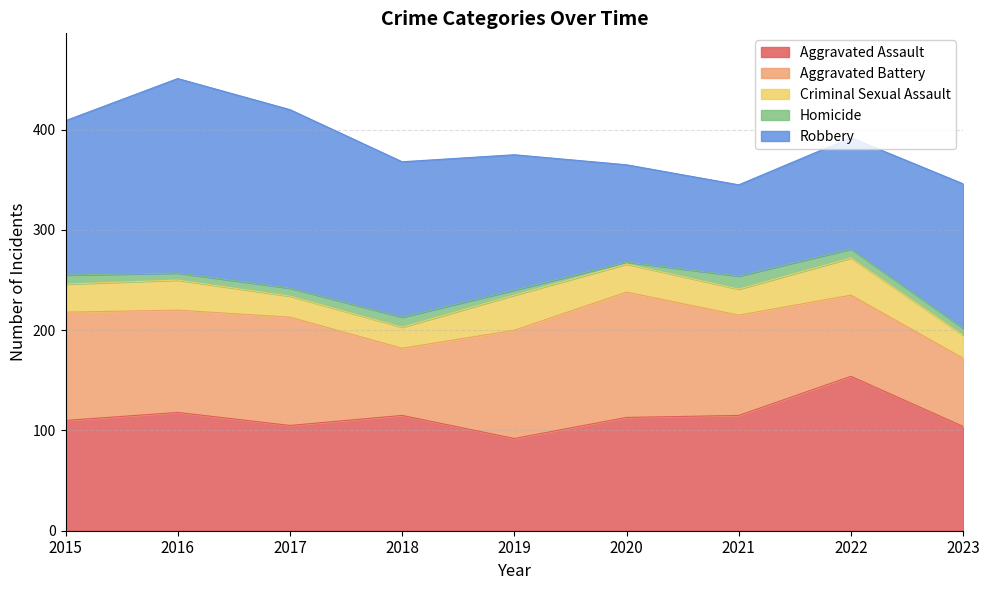

Rank the series by their maximum value, from lowest to highest.

Homicide, Criminal Sexual Assault, Aggravated Battery, Aggravated Assault, Robbery